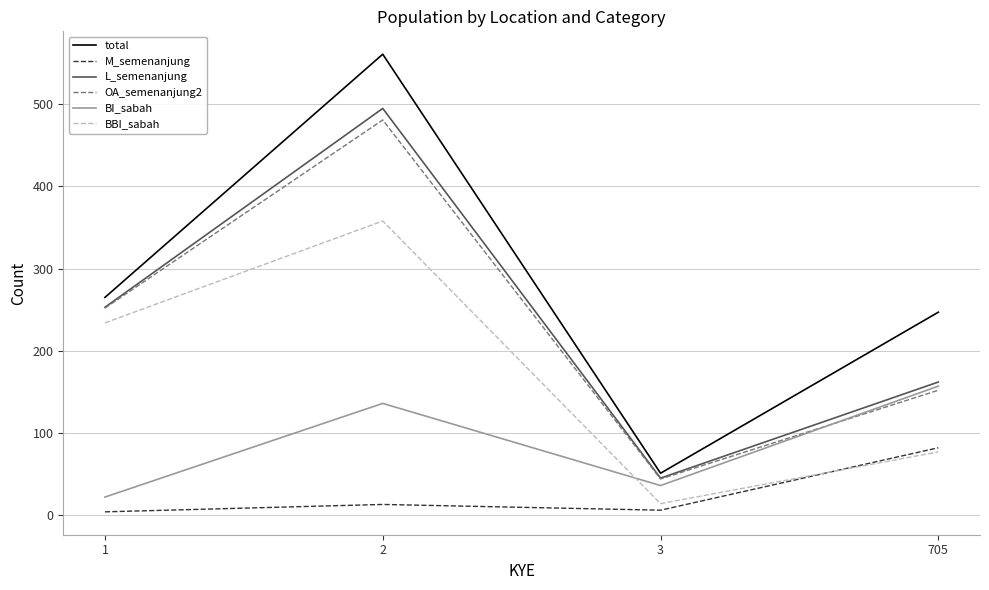

Which category has the highest value across all series?

2